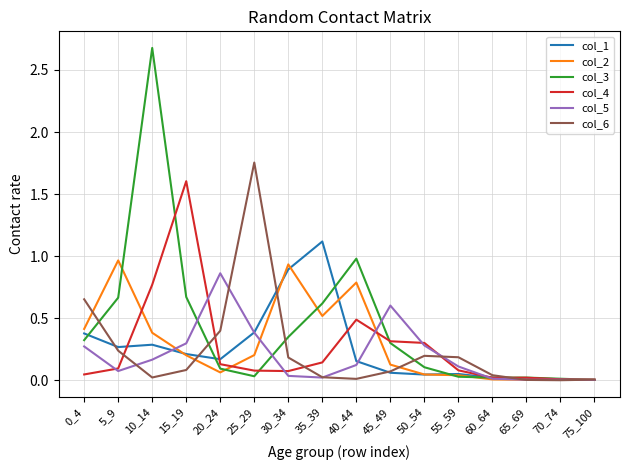

List the series in order of their peak value, highest first.

col_3, col_6, col_4, col_1, col_2, col_5